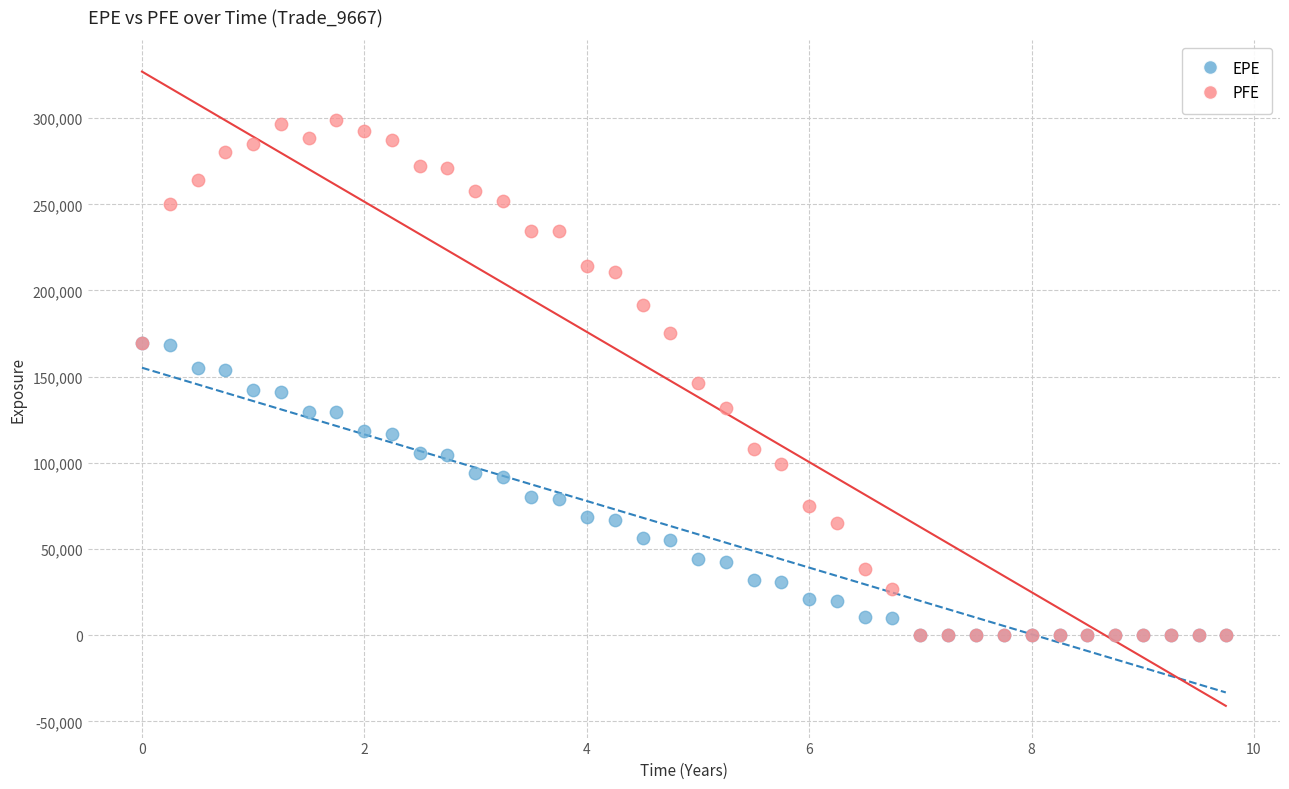

Which series has the widest spread of Y values?

PFE